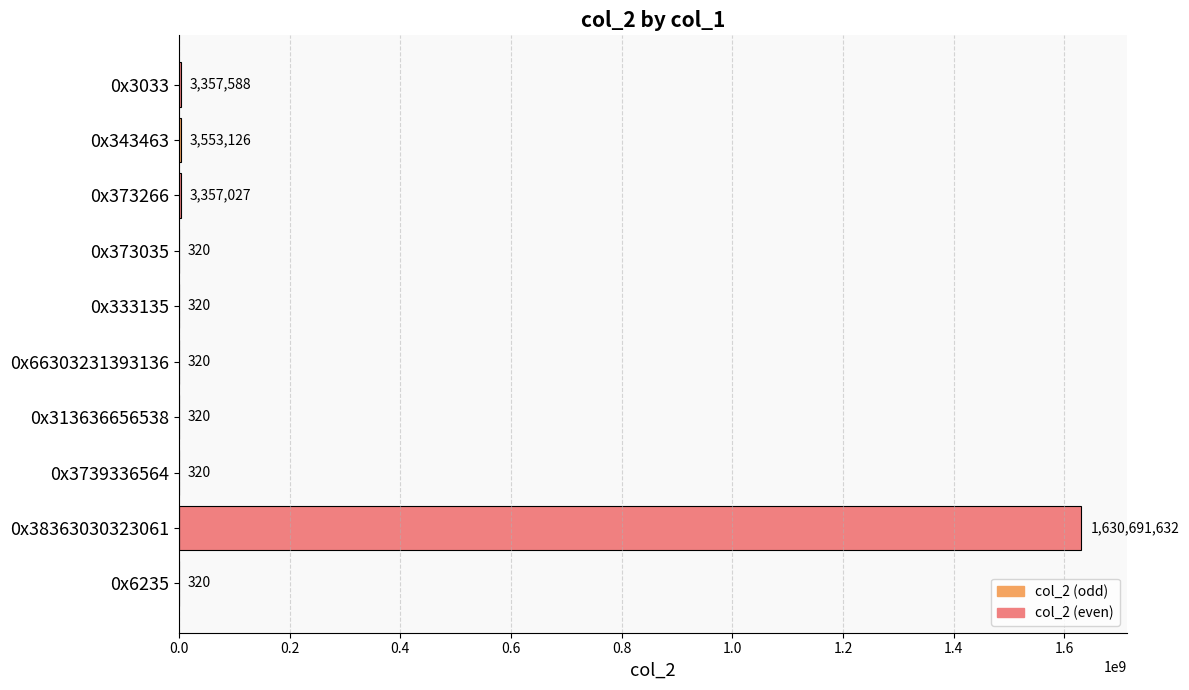

Where is the data nearest to the value 815345976?

0x343463